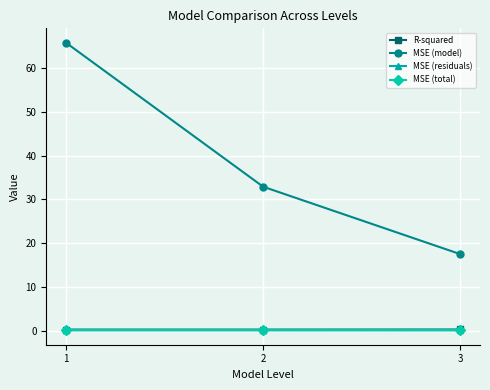

At how many categories does at least one series exceed 16?

3